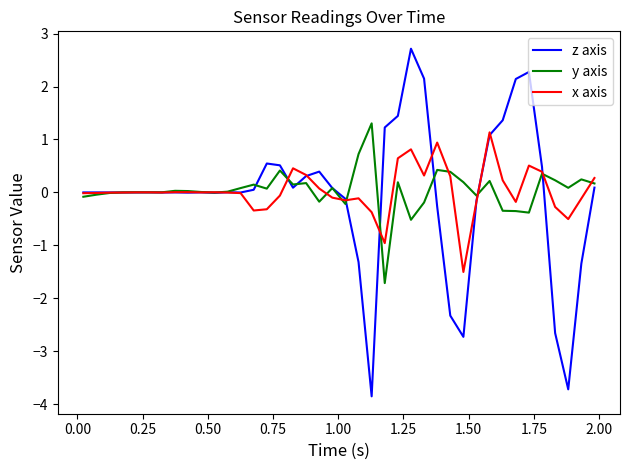

After their last crossing, which series has the higher values: y axis or z axis?

y axis